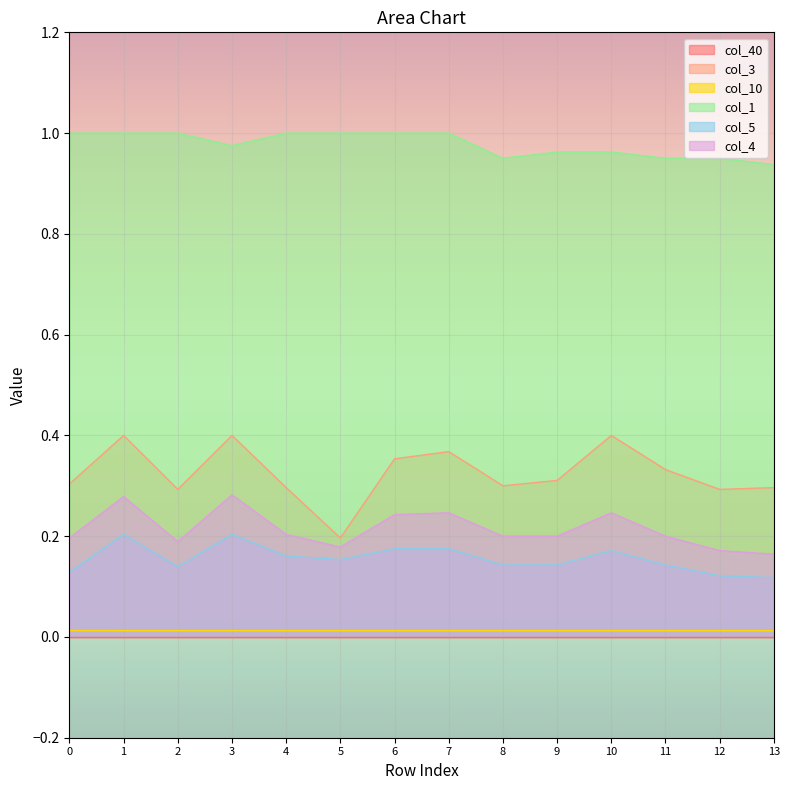

Reading left to right, transcribe all the data shown in this chart.

col_3: 0=0.3	1=0.4	2=0.3	3=0.4	4=0.3	5=0.2	6=0.4	7=0.4	8=0.3	9=0.3	10=0.4	11=0.3	12=0.3	13=0.3
col_10: 0=0.0	1=0.0	2=0.0	3=0.0	4=0.0	5=0.0	6=0.0	7=0.0	8=0.0	9=0.0	10=0.0	11=0.0	12=0.0	13=0.0
col_1: 0=1.0	1=1.0	2=1.0	3=1.0	4=1.0	5=1.0	6=1.0	7=1.0	8=1.0	9=1.0	10=1.0	11=1.0	12=1.0	13=0.9
col_5: 0=0.1	1=0.2	2=0.1	3=0.2	4=0.2	5=0.2	6=0.2	7=0.2	8=0.1	9=0.1	10=0.2	11=0.1	12=0.1	13=0.1
col_4: 0=0.2	1=0.3	2=0.2	3=0.3	4=0.2	5=0.2	6=0.2	7=0.2	8=0.2	9=0.2	10=0.2	11=0.2	12=0.2	13=0.2